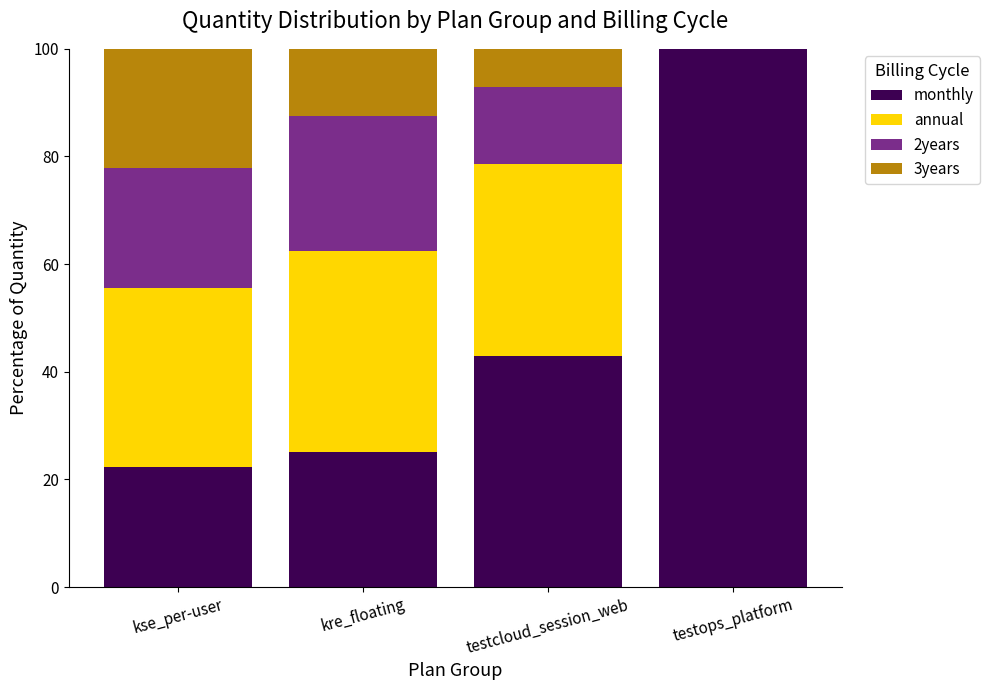

What is the highest value of the monthly series?

100.0